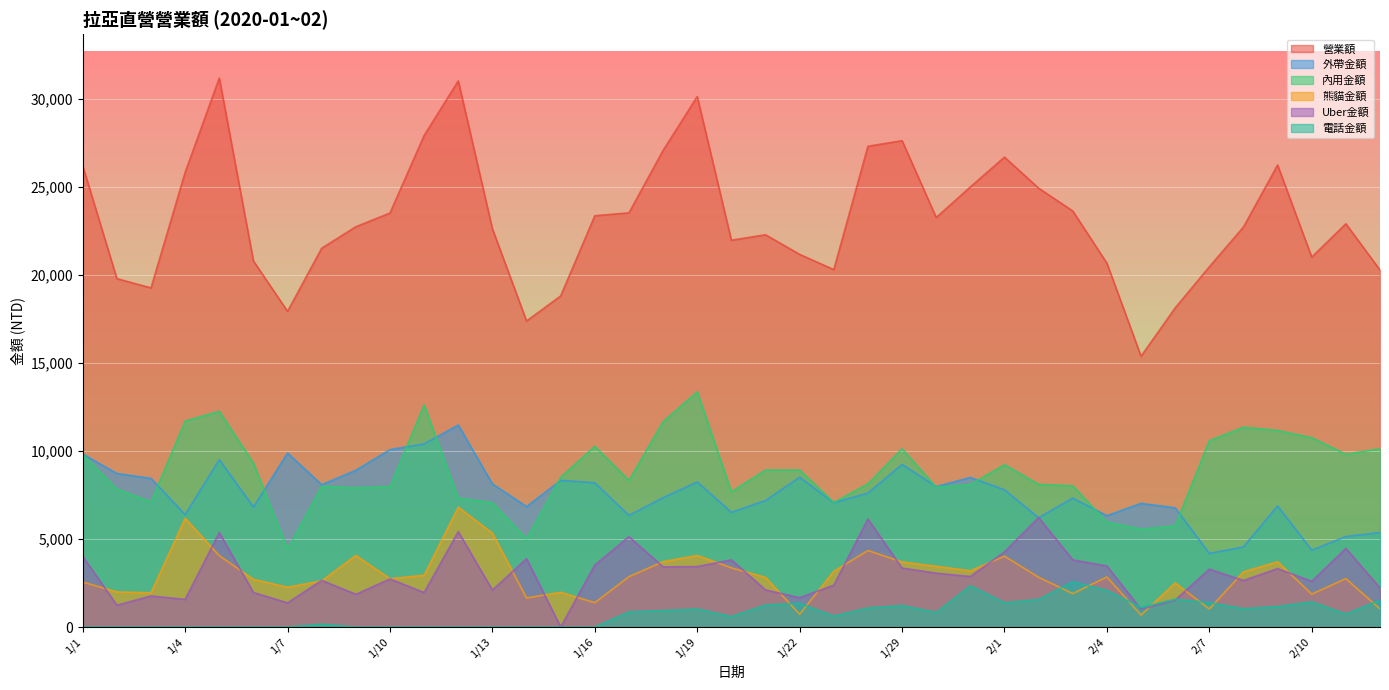

How many lines are shown in the chart?

6